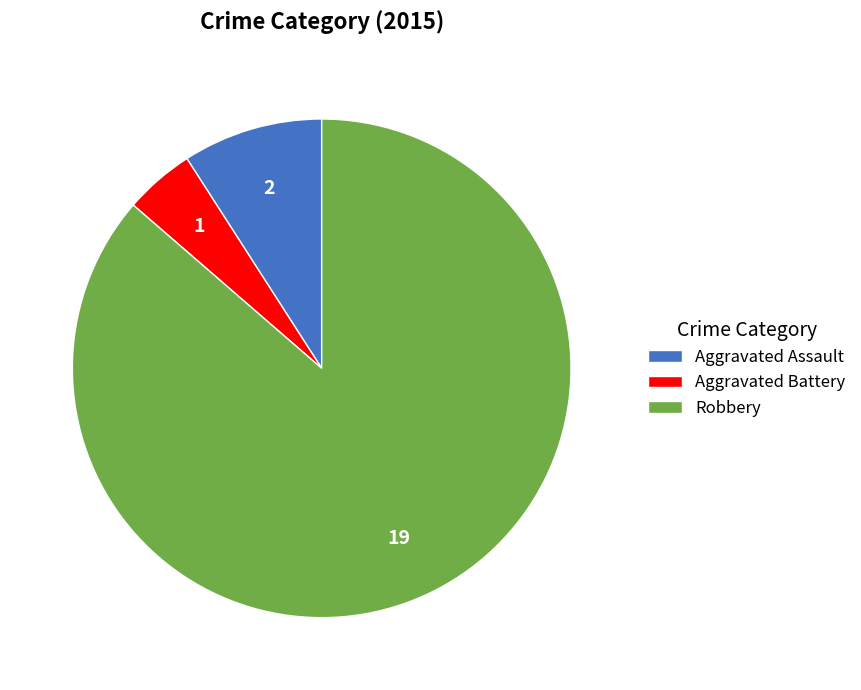

How many slices are in this pie chart?

3